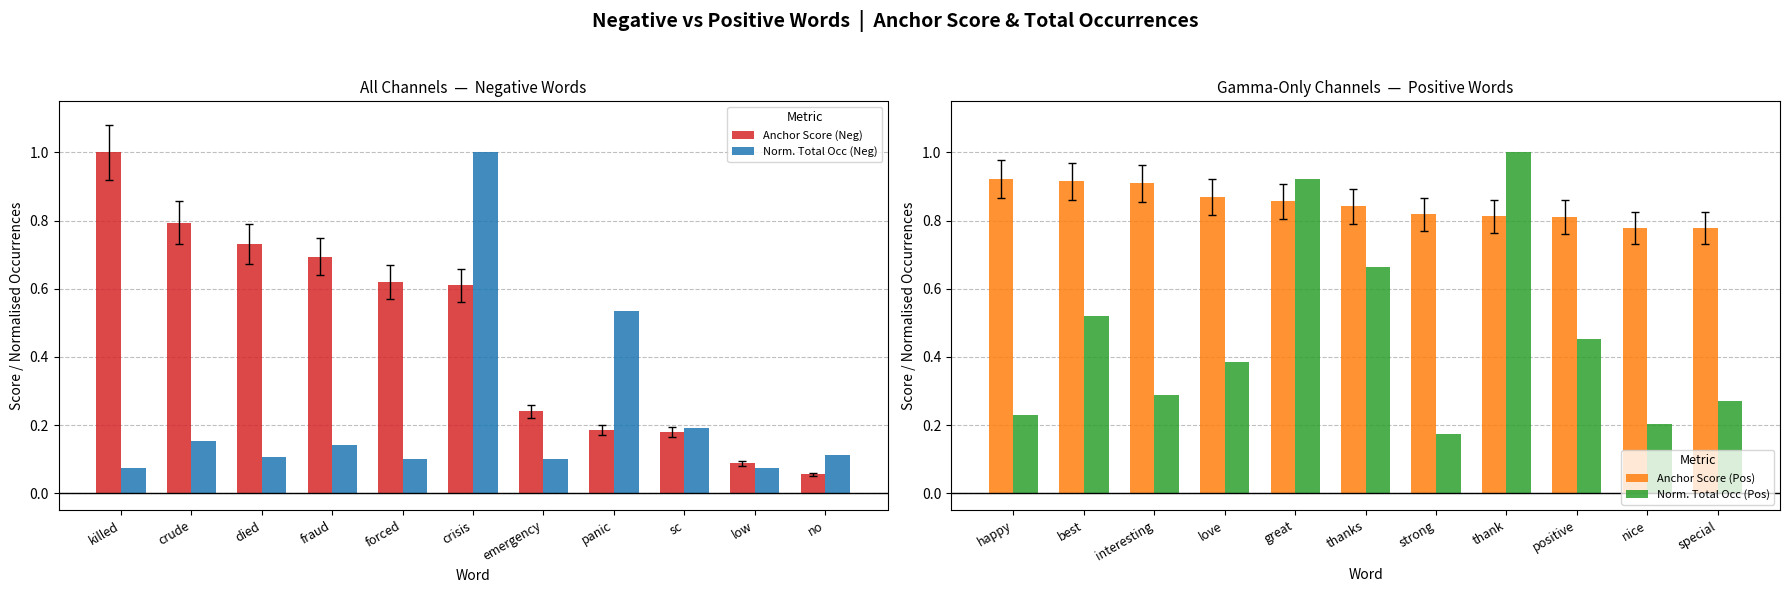

True or false: Anchor Score (Neg) has a value of 0.3 at sc.

False